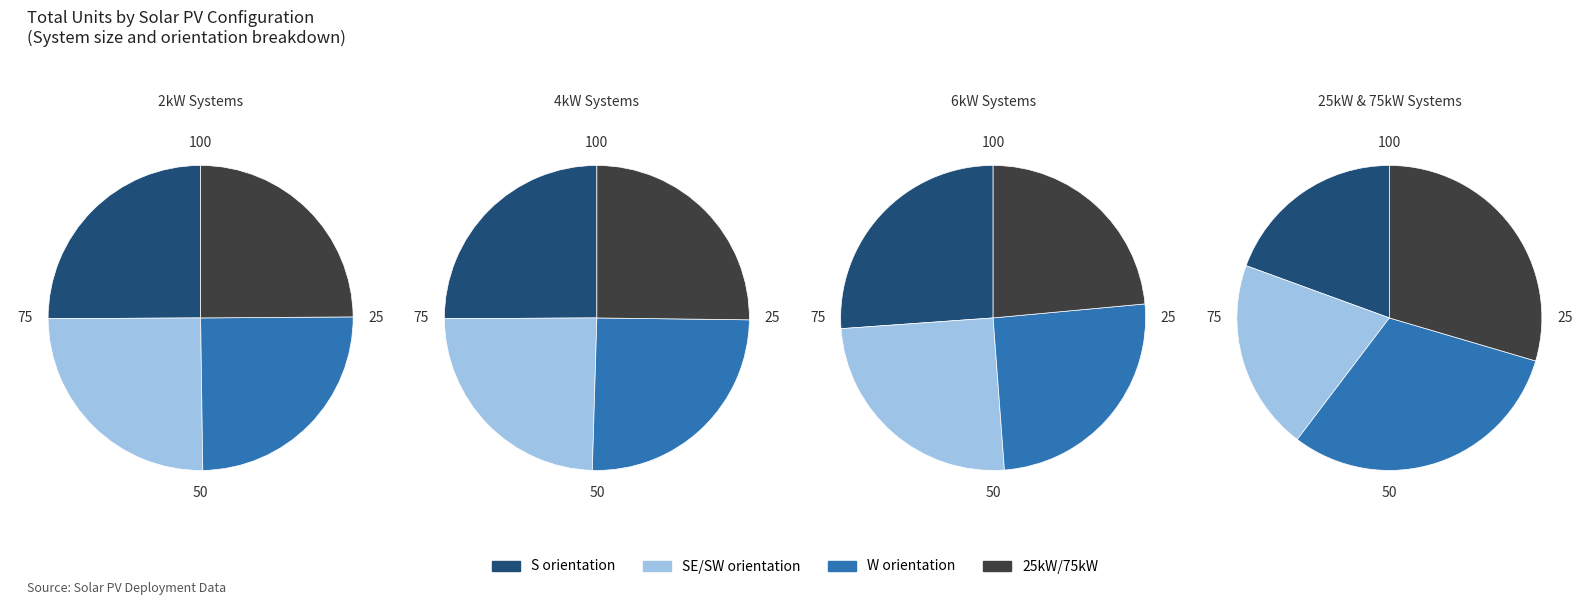

The 6kW_SE slice represents 6% of the pie. True or false?

False